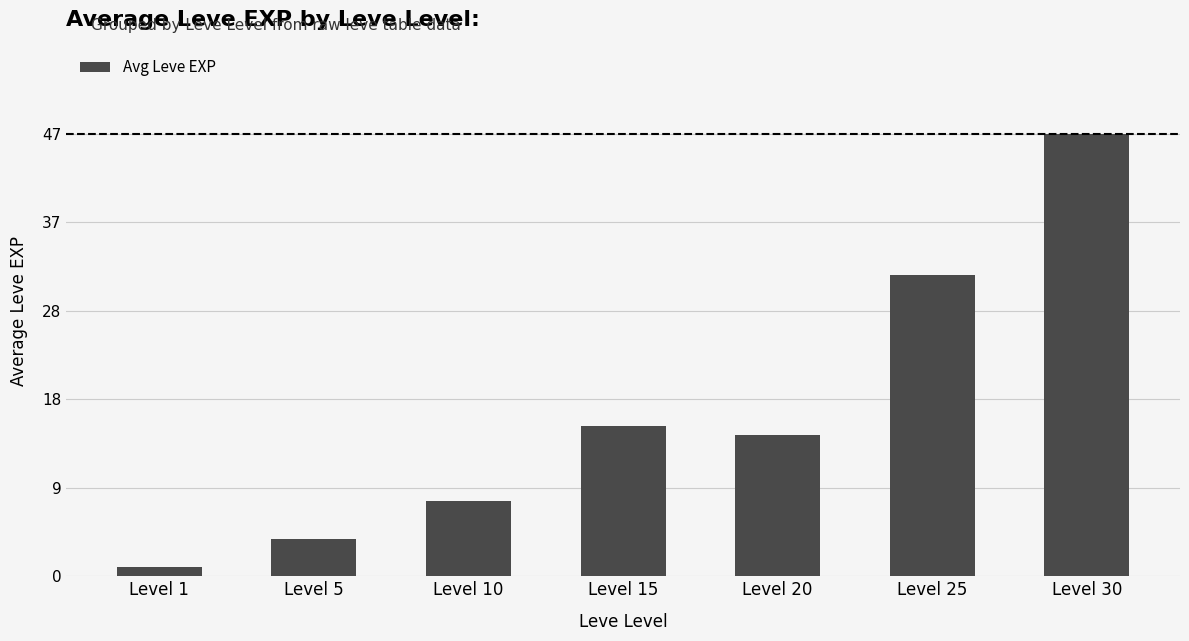

Does the chart contain any negative values?

No